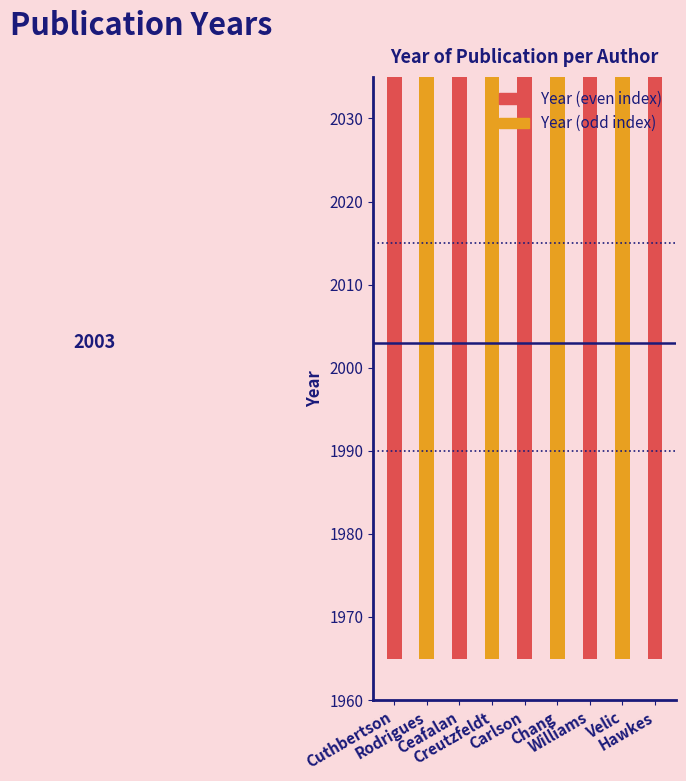

What is the change in value from Ceafalan to Carlson?

-16